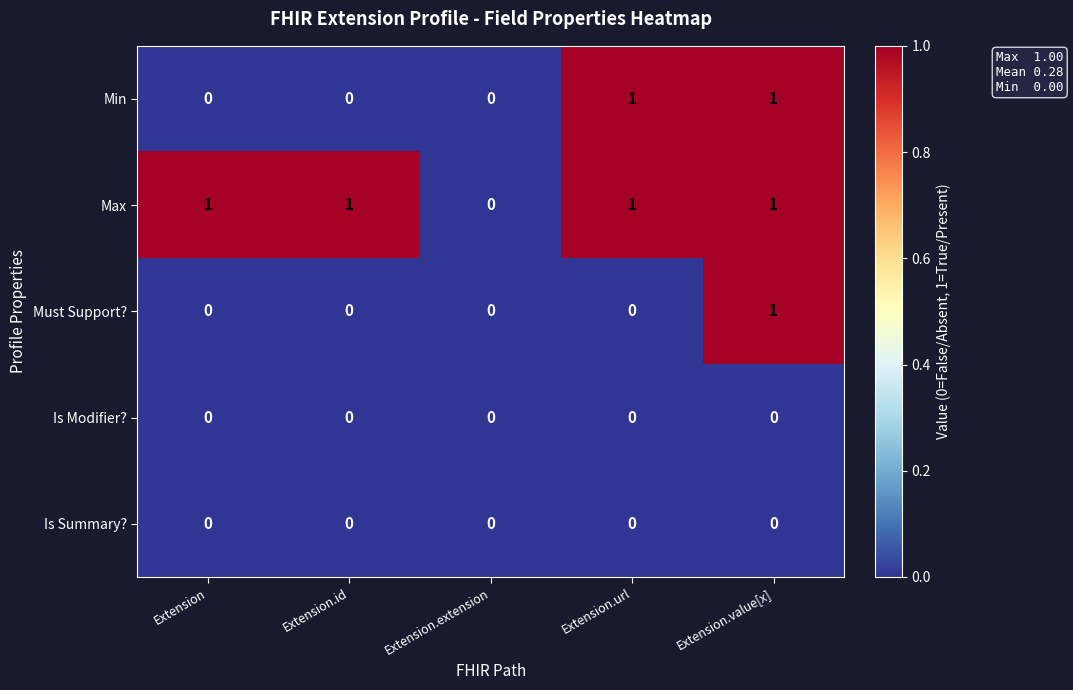

Which series has the largest total across all categories?

Max